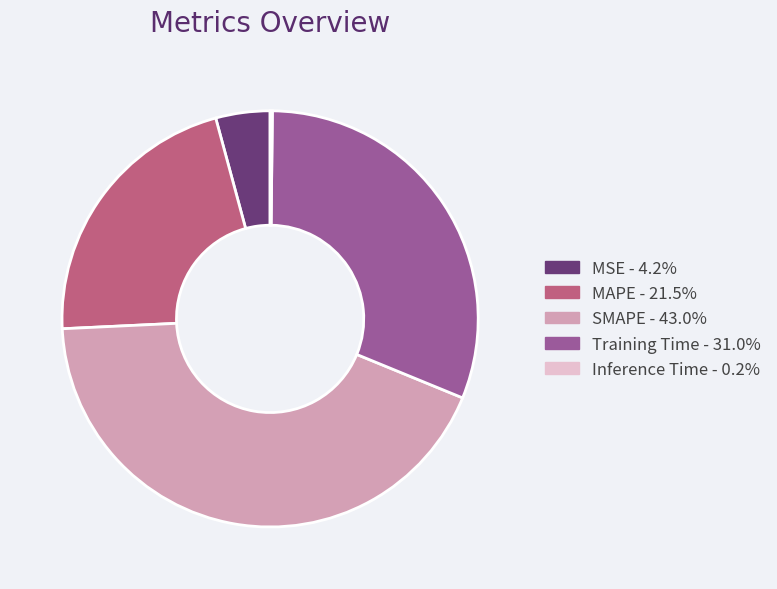

Does Training Time account for over 50% of the chart?

No